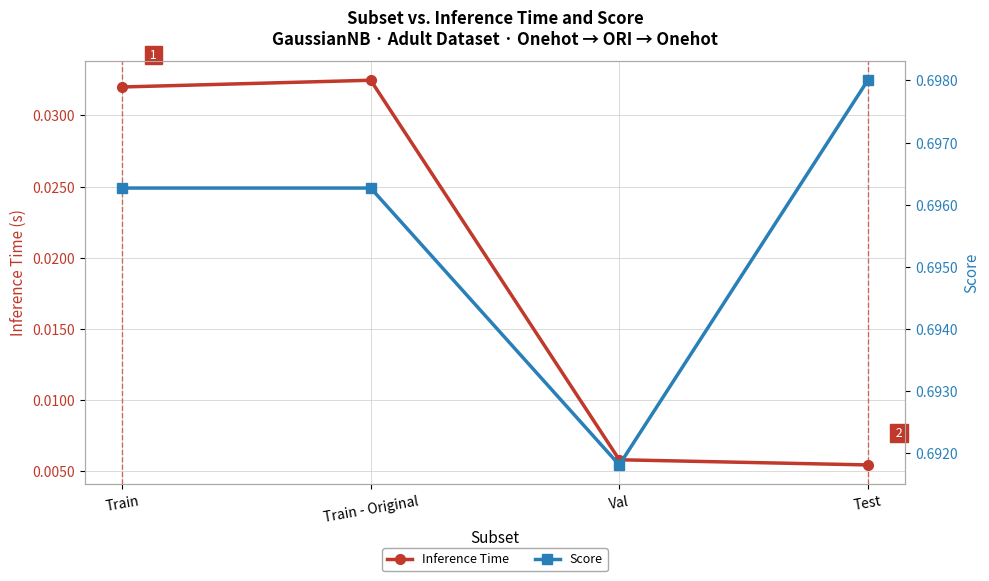

At how many categories does at least one series exceed 0?

4